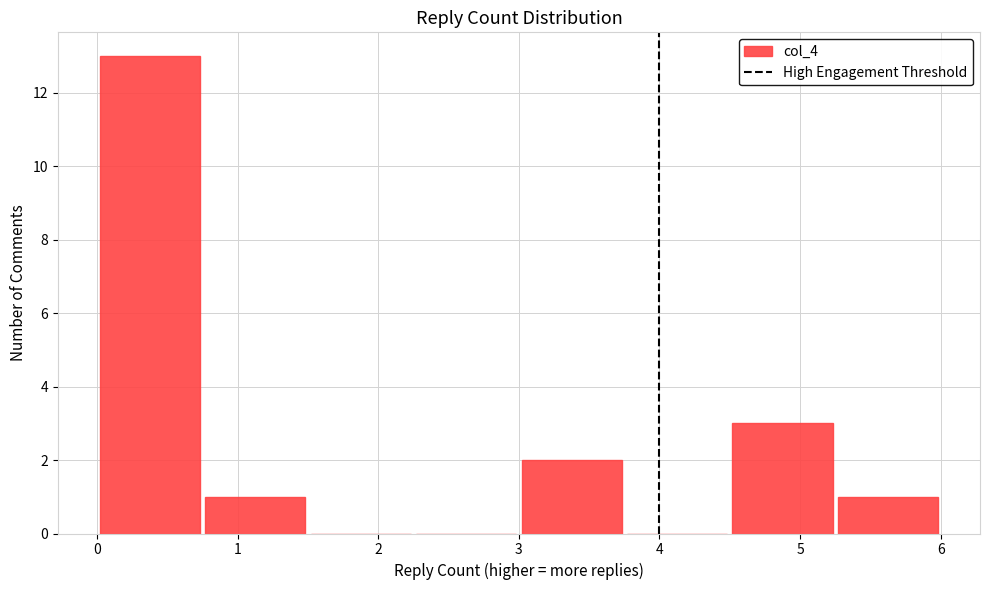

Which range on the x-axis has the tallest bar?

0.00 to 0.75